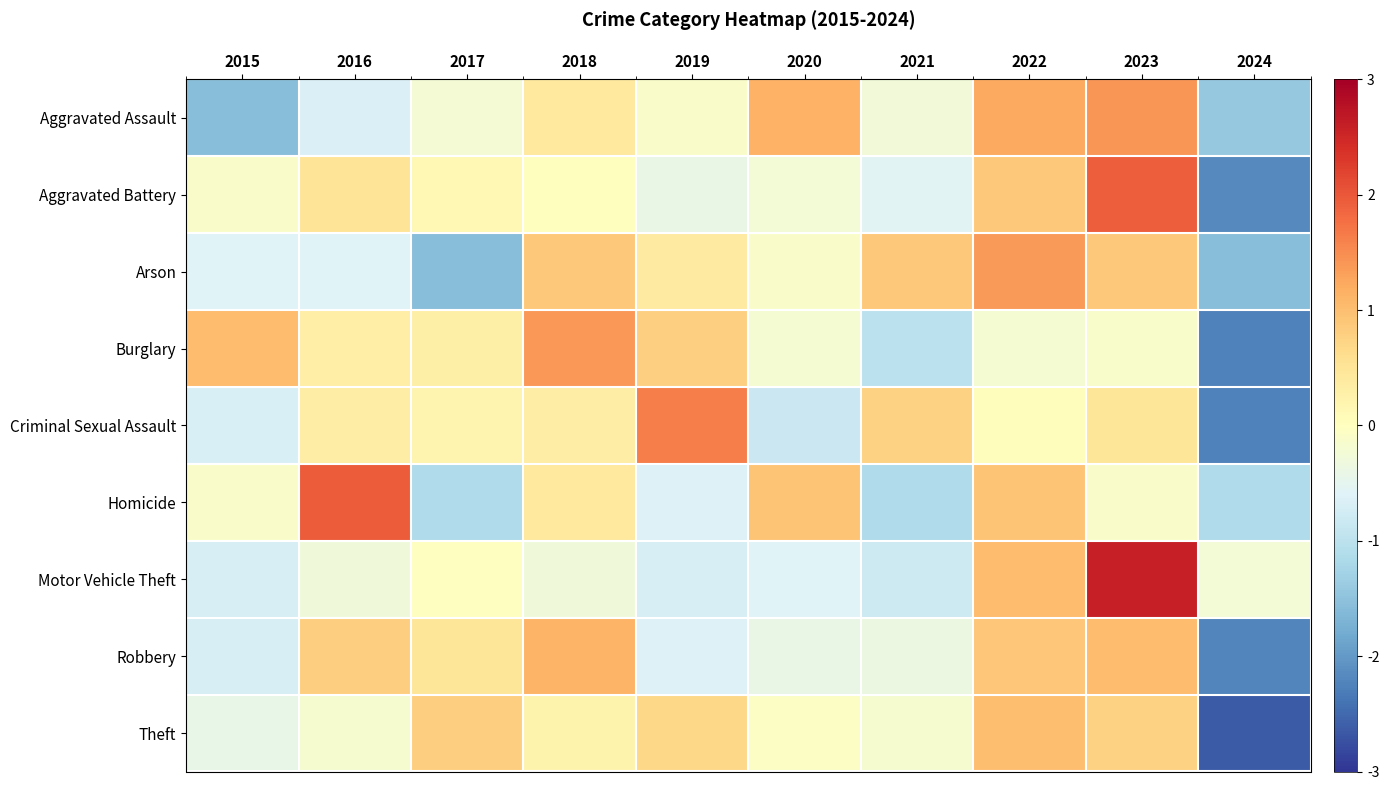

Between 2021 and 2023, which series saw the biggest shift?

Motor Vehicle Theft